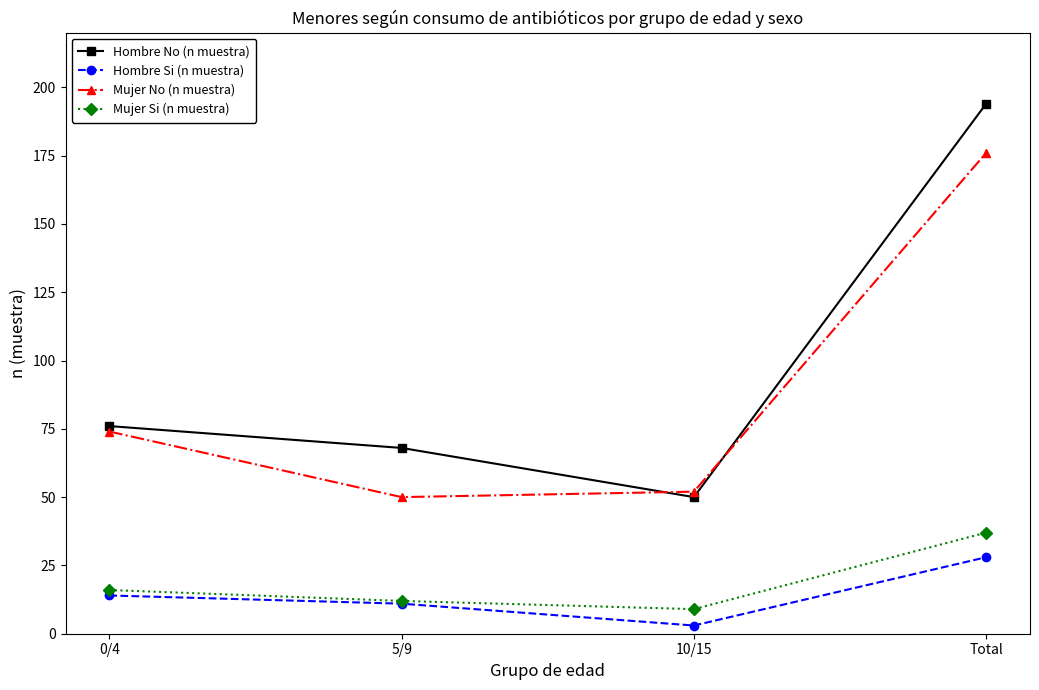

Where is Hombre Si (n muestra) nearest to the value 15?

0/4